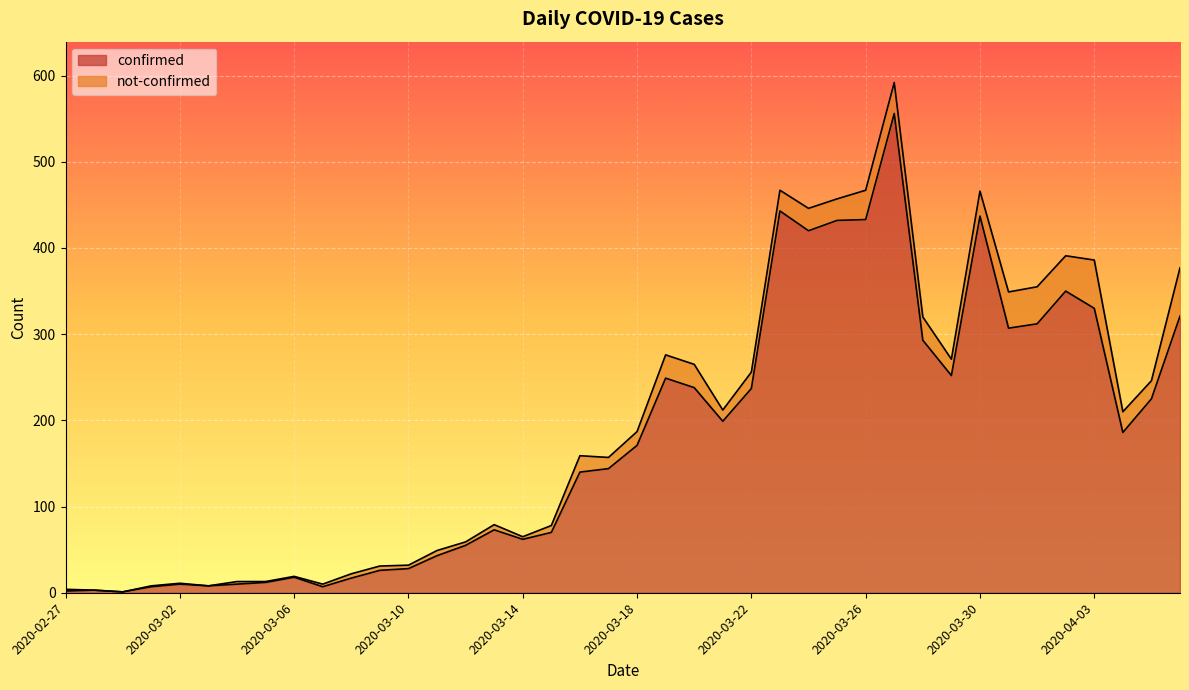

What are all the series names shown in the legend?

confirmed, not-confirmed